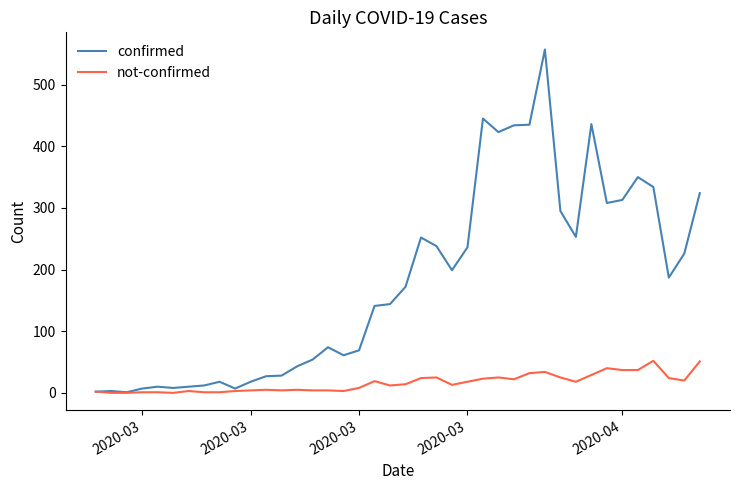

How many lines are shown in the chart?

2